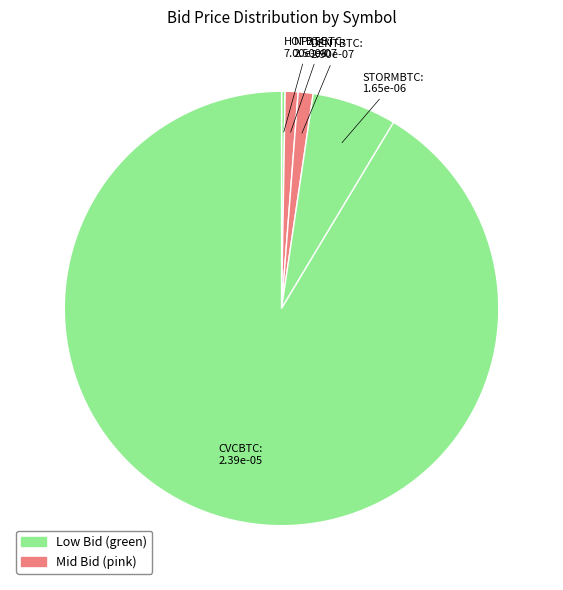

What is the majority slice?

CVCBTC